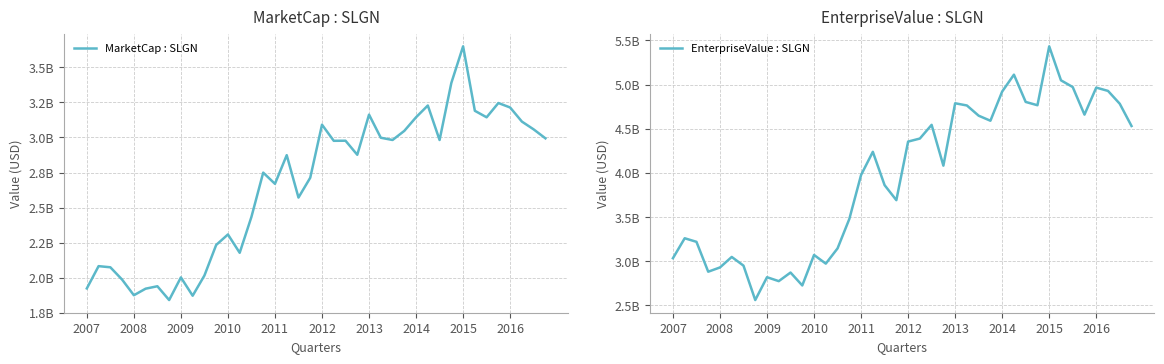

True or false: MarketCap : SLGN and EnterpriseValue : SLGN cross at least once.

False